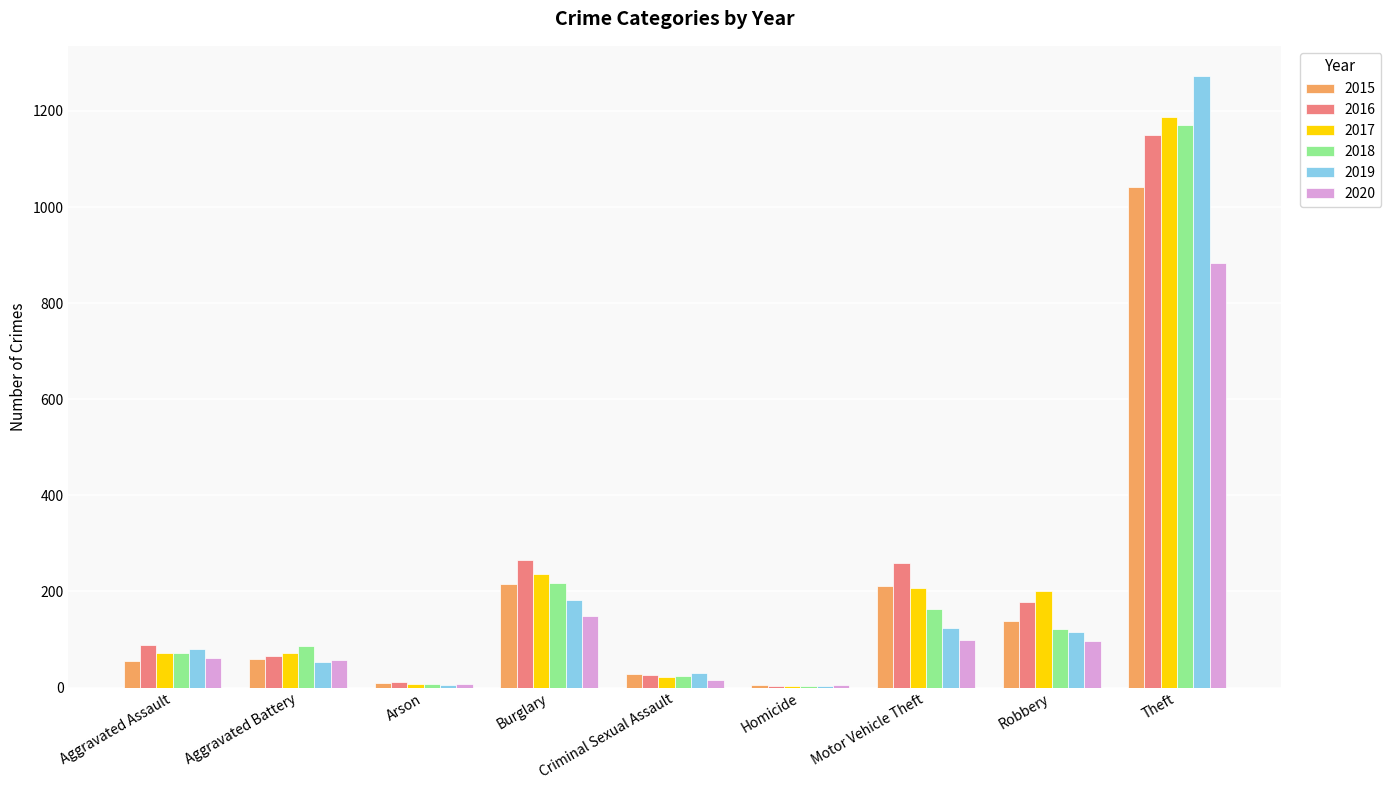

Which series changed the most between Aggravated Battery and Motor Vehicle Theft?

2016